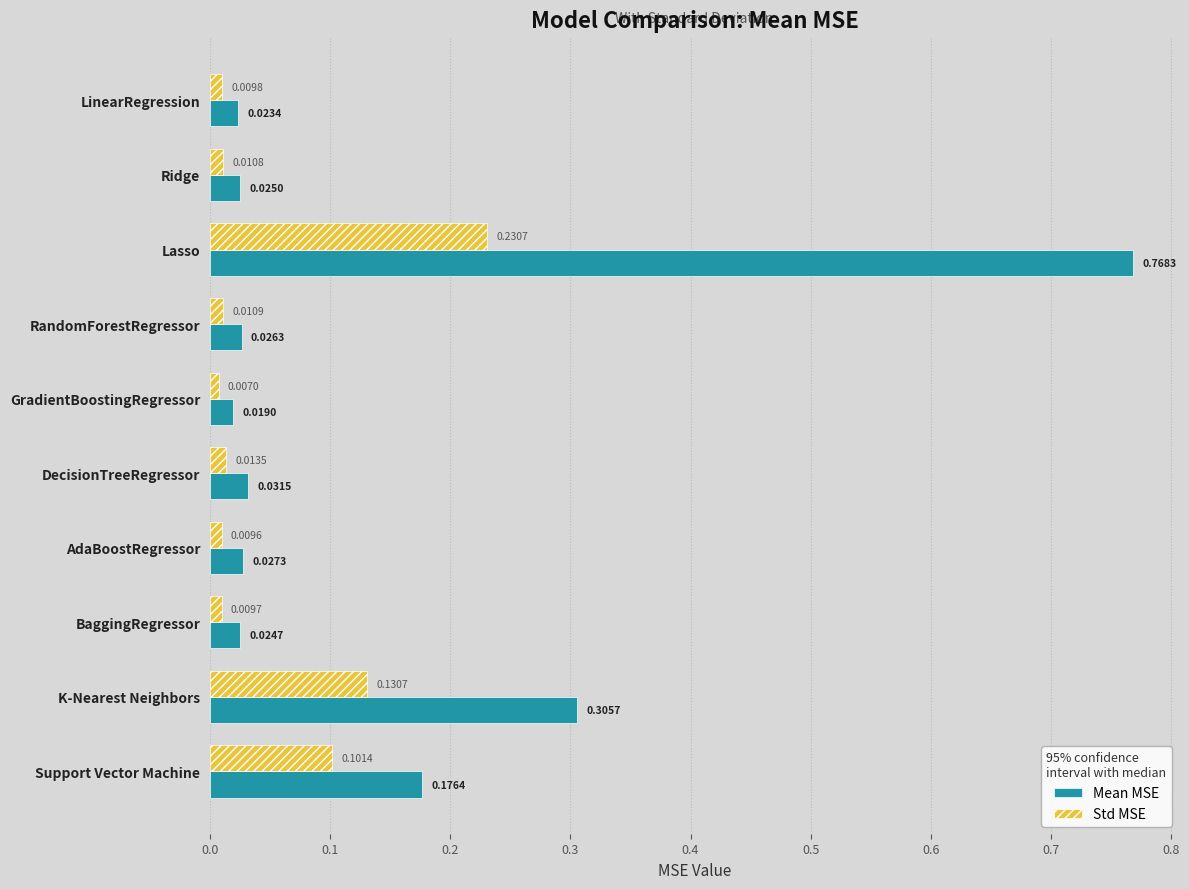

At which category is the sum across all series the highest?

Lasso